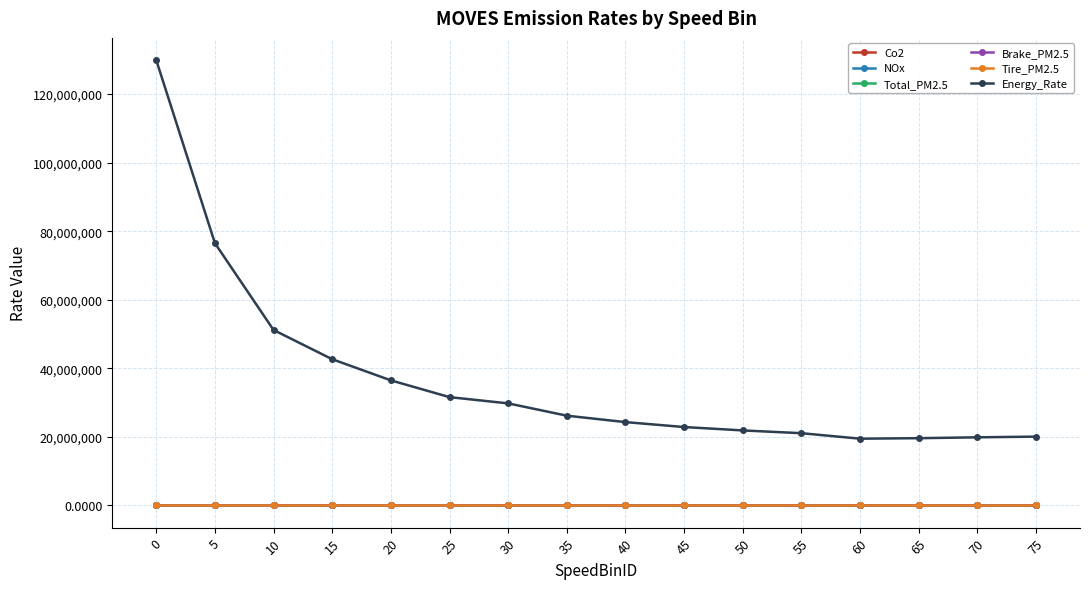

At how many categories does at least one series exceed 73578762?

2